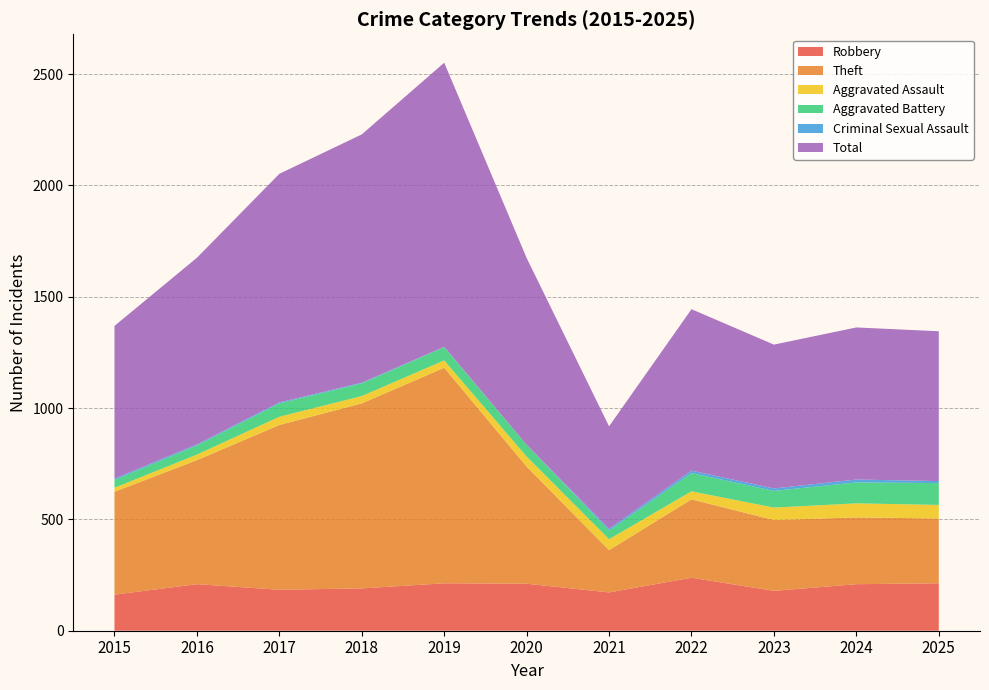

Reading left to right, list all the values displayed in this chart.

Robbery: 162	209	184	190	213	211	172	238	179	209	213
Theft: 462	557	740	831	968	526	190	352	318	300	291
Aggravated Assault: 18	25	37	33	33	45	49	36	56	63	61
Aggravated Battery: 35	41	60	57	59	53	39	82	75	94	98
Criminal Sexual Assault: 6	5	4	3	2	0	8	11	11	13	9
Total: 686	838	1027	1115	1276	839	460	725	646	683	673